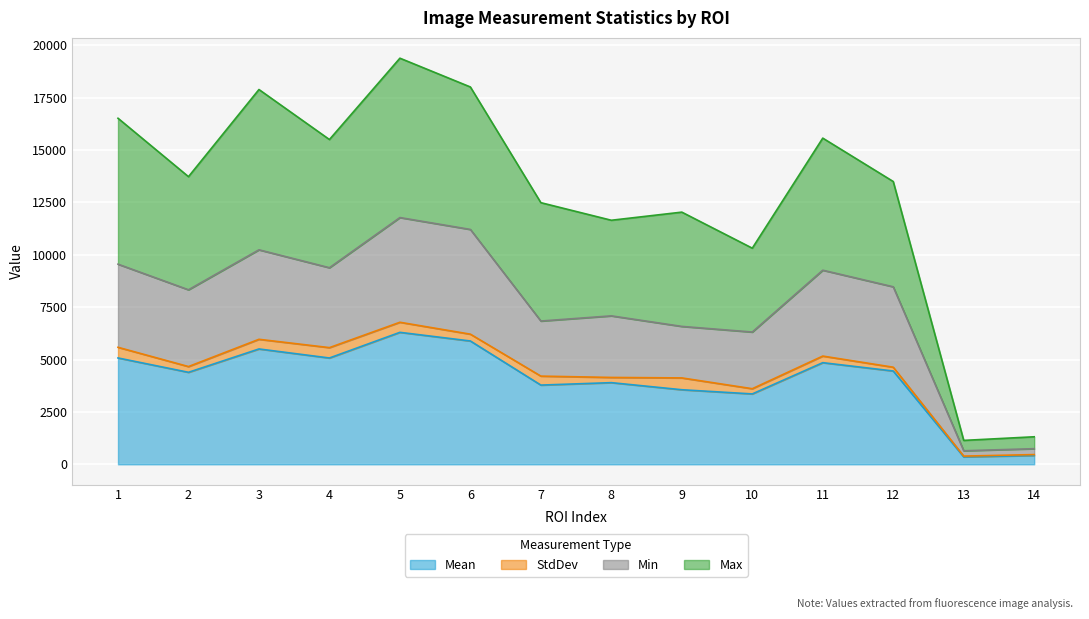

How many interior local peaks does the Min series have?

4